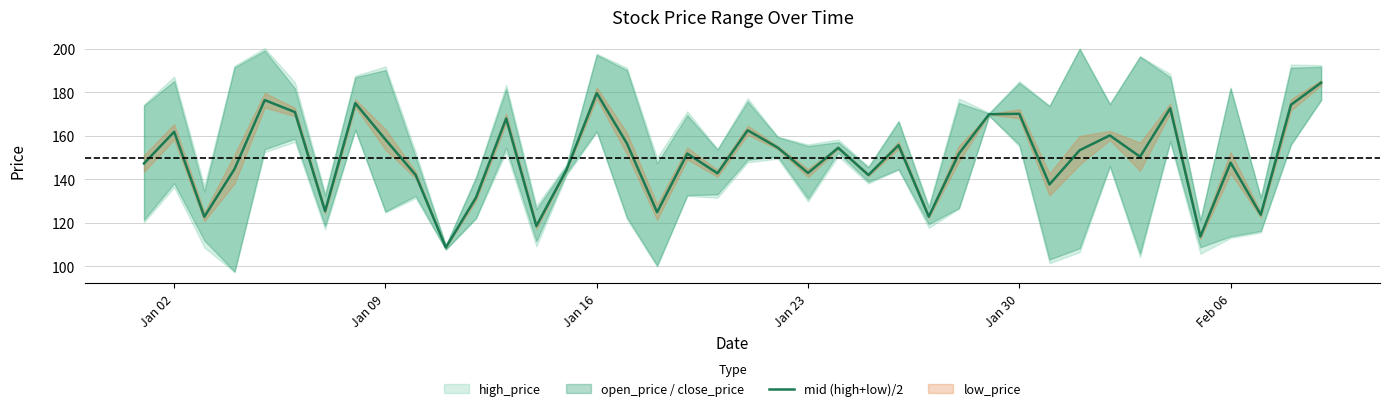

Is this an area chart (filled region under the line)?

No